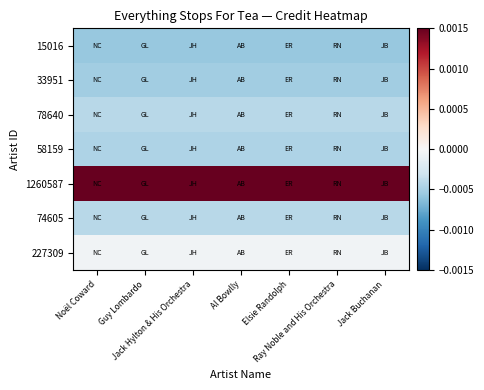

Which series has the largest total across all categories?

1260587